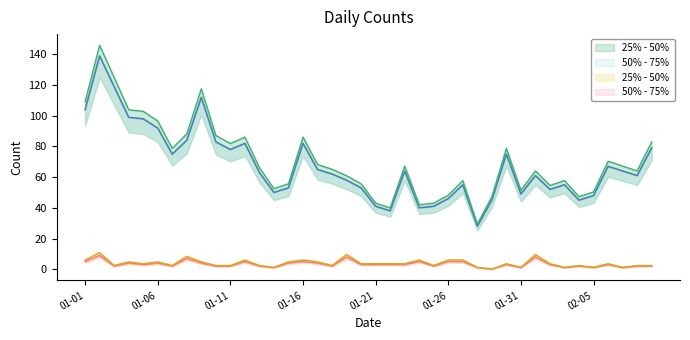

At which category is the sum across all series the highest?

2023-01-02